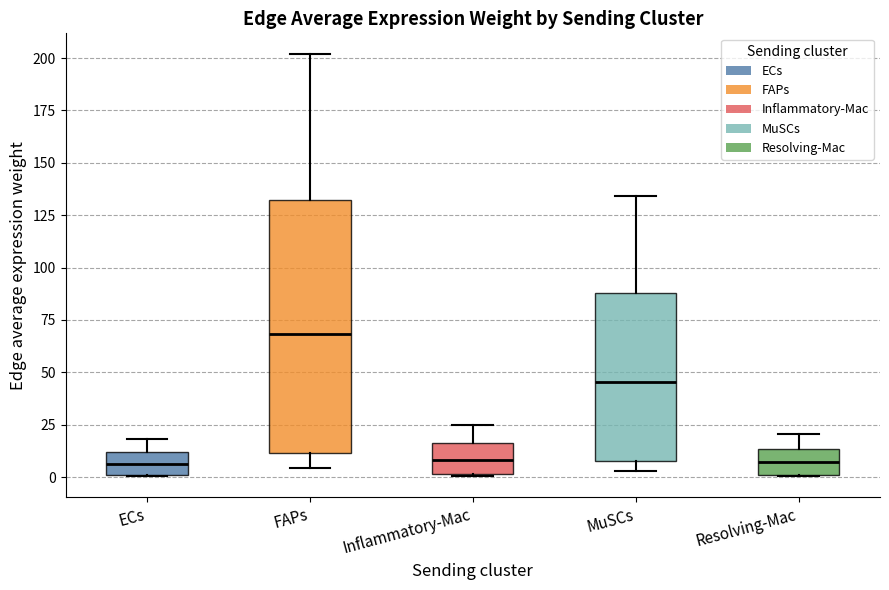

Where does the upper whisker of the box for MuSCs end on the y-axis? The values are not printed on the chart, so give them approximately, as read against the axis.

135